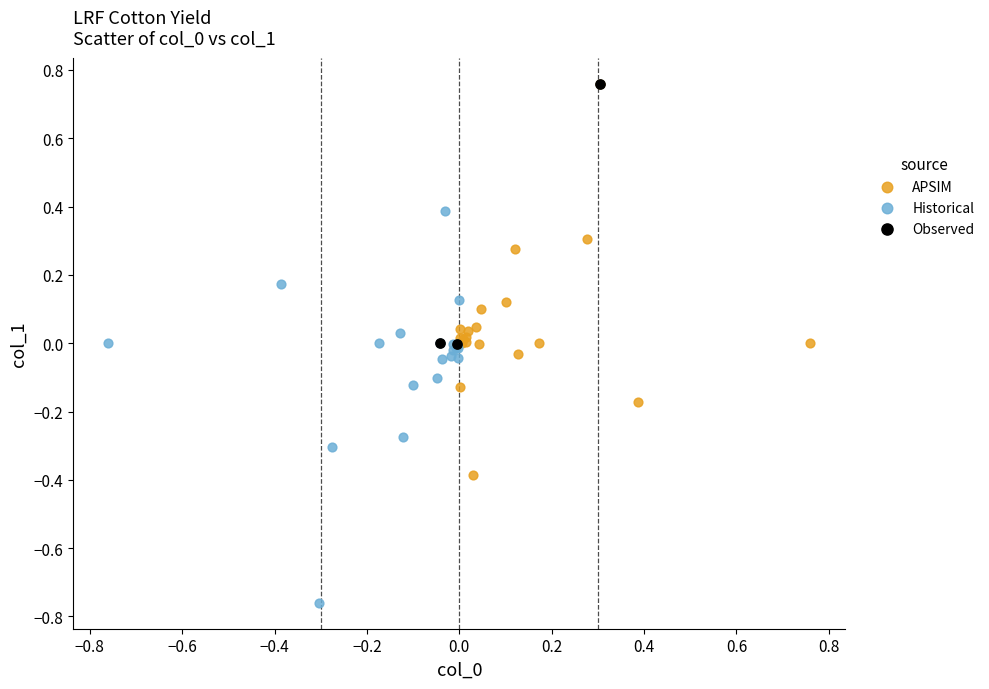

Which series contains the lowest Y value?

Historical